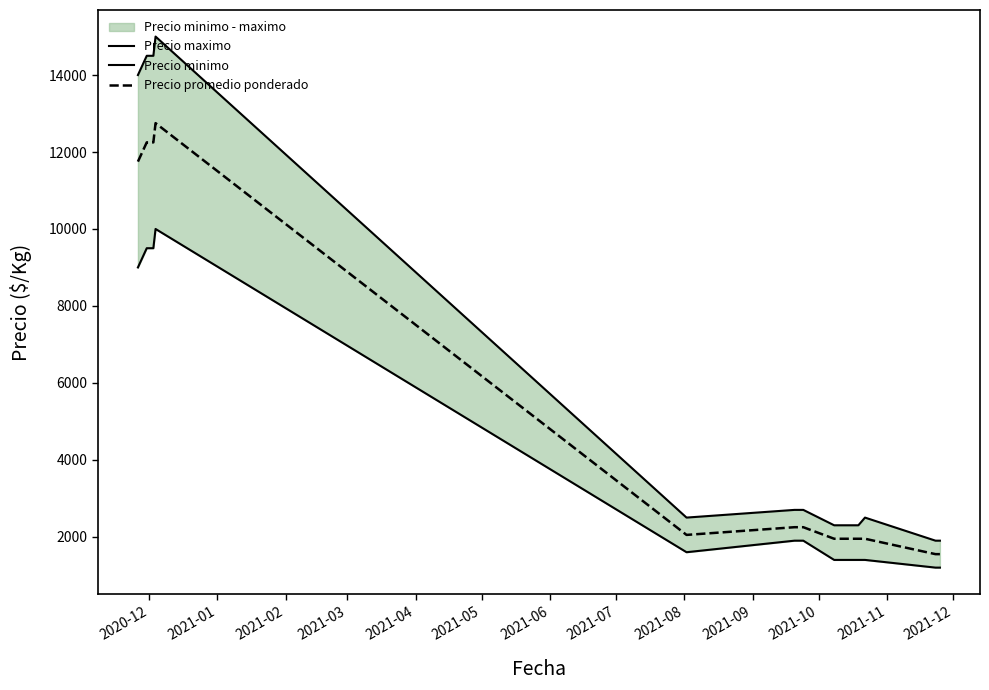

Does the chart display data point markers on the line(s)?

No